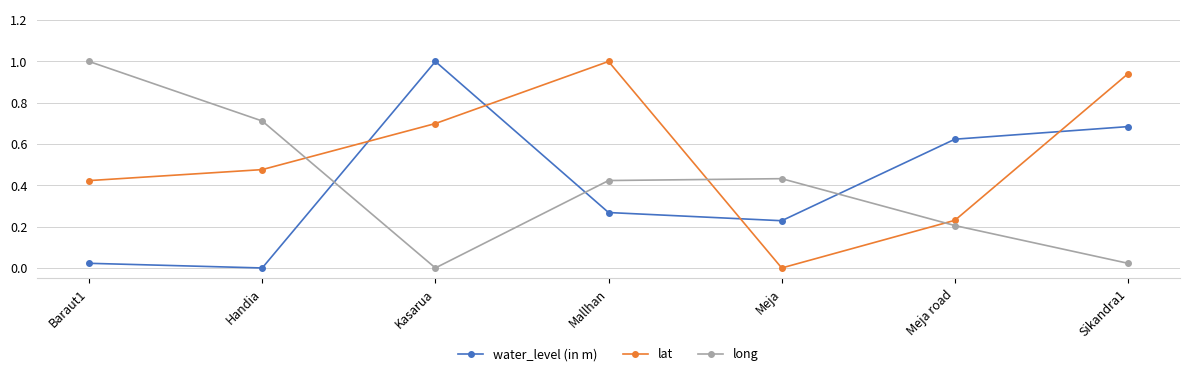

What position from the right is Mallhan?

4